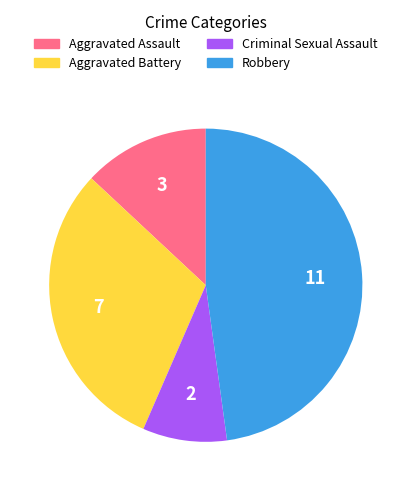

Is there any slice that represents more than half of the pie?

No